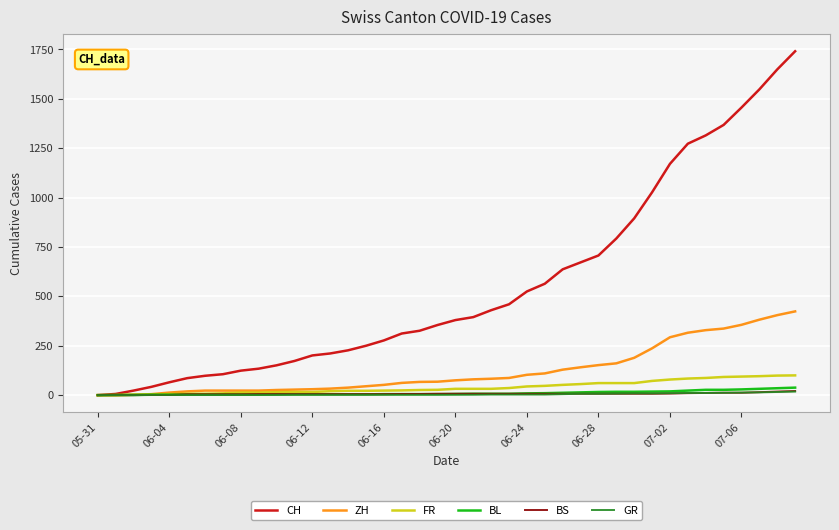

At how many categories does at least one series exceed 1334?

5